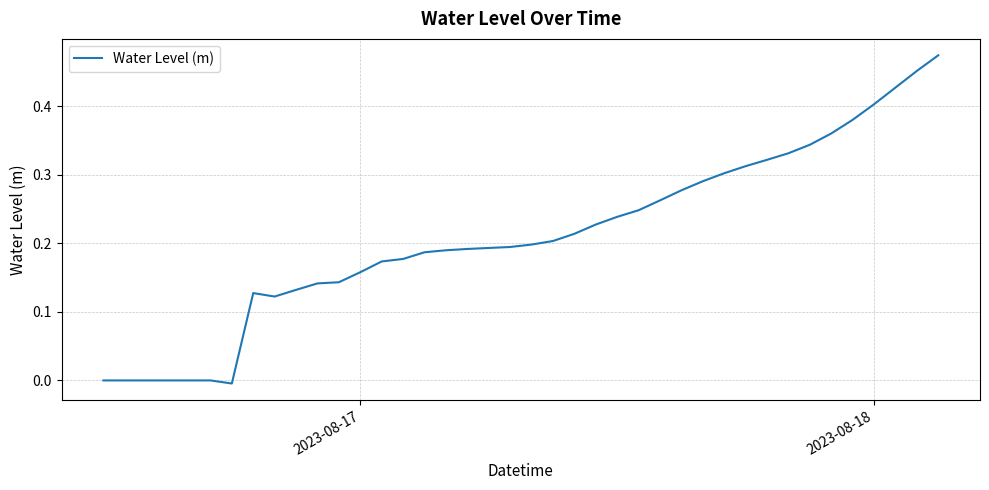

Does the chart display data point markers on the line(s)?

No